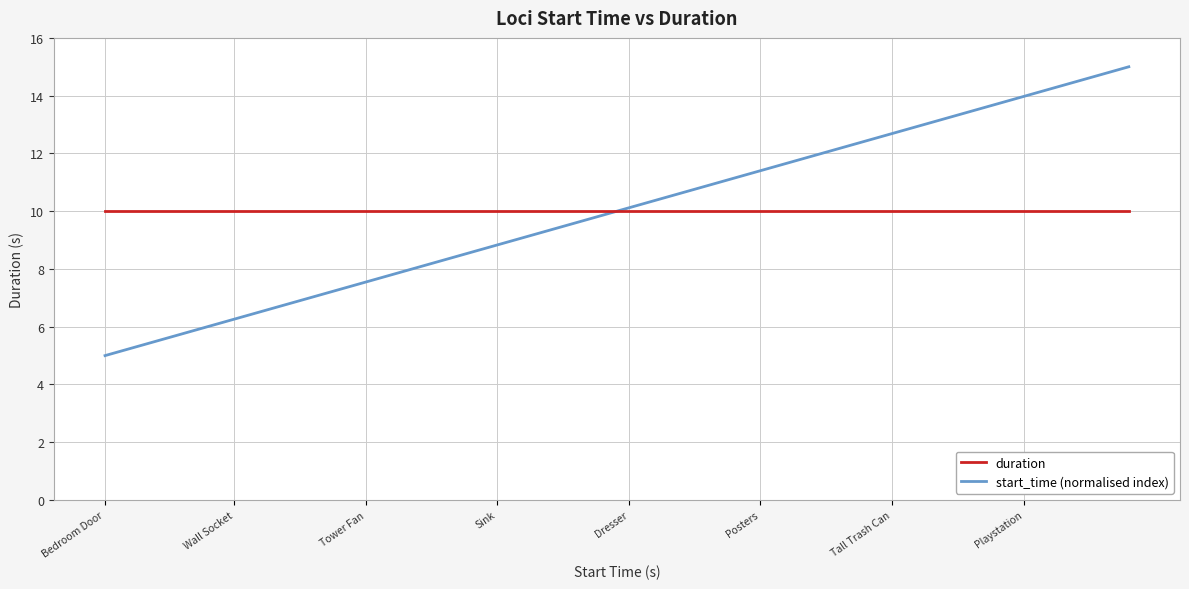

What is the maximum value for duration?

10.0